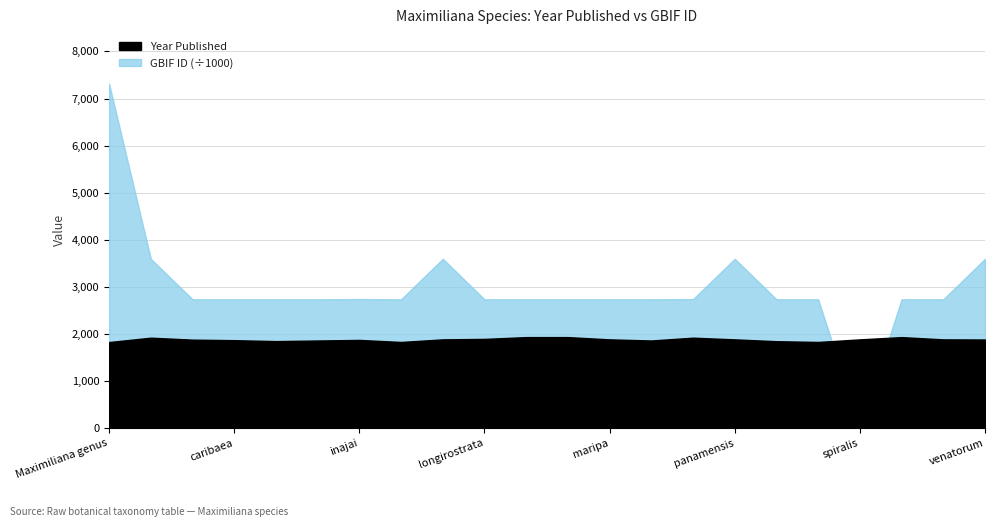

Reading right to left, what are all the values shown in this chart?

Year Published: venatorum=1878	tetrasticha=1881	stenocarpa=1929	spiralis=1881	regia=1826	princeps=1842	panamensis=1881	orinocensis=1917	martiana=1857	maripa=1881	macropetala=1929	macrogyne=1929	longirostrata=1891	jagua=1881	insignis=1826	inajai=1869	elegans=1857	crassispatha=1844	caribaea=1864	attaleoides=1875	argentinensis=1917	Maximiliana genus=1824
GBIF ID: venatorum=3593712	tetrasticha=2732692	stenocarpa=2732691	spiralis=0	regia=2732704	princeps=2732760	panamensis=3593721	orinocensis=2737126	martiana=2732696	maripa=2732690	macropetala=2732695	macrogyne=2732689	longirostrata=2732687	jagua=3593736	insignis=2732825	inajai=2737172	elegans=2732706	crassispatha=2732843	caribaea=2732699	attaleoides=2732867	argentinensis=3593761	Maximiliana genus=7314213